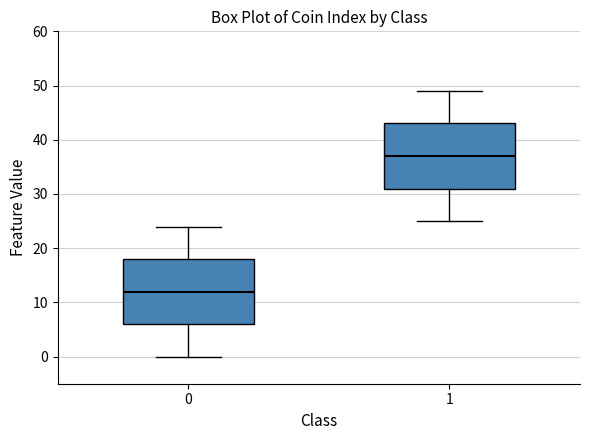

Reading left to right, read every box against the y-axis: the position of its median line, the range the box covers, and the ends of its whiskers. The values are not printed on the chart, so give them approximately, as read against the axis.

0: median 12, box 6 to 18, whiskers 0 to 24
1: median 37, box 31 to 43, whiskers 25 to 49